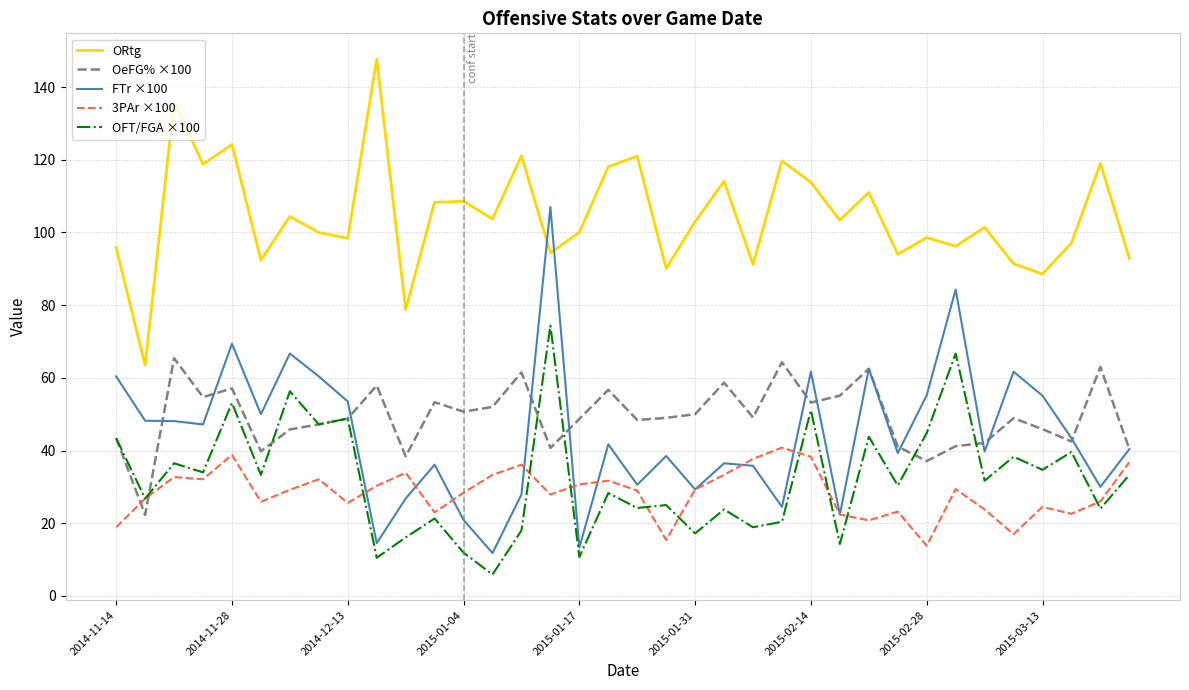

What is the minimum value for 3PAr ×100?

13.8